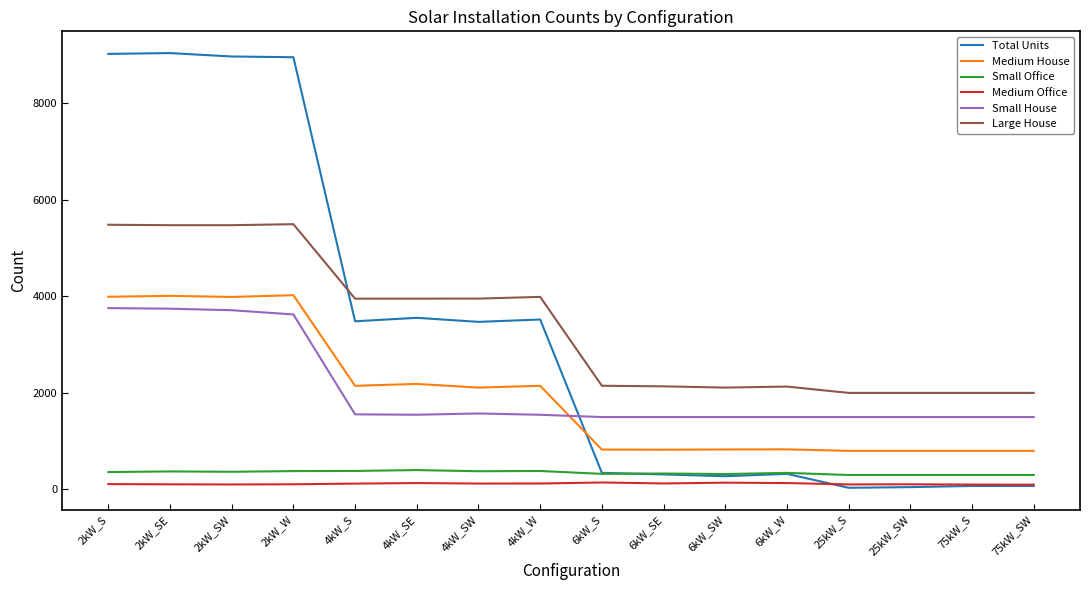

How many times do Small Office and Total Units cross each other?

1